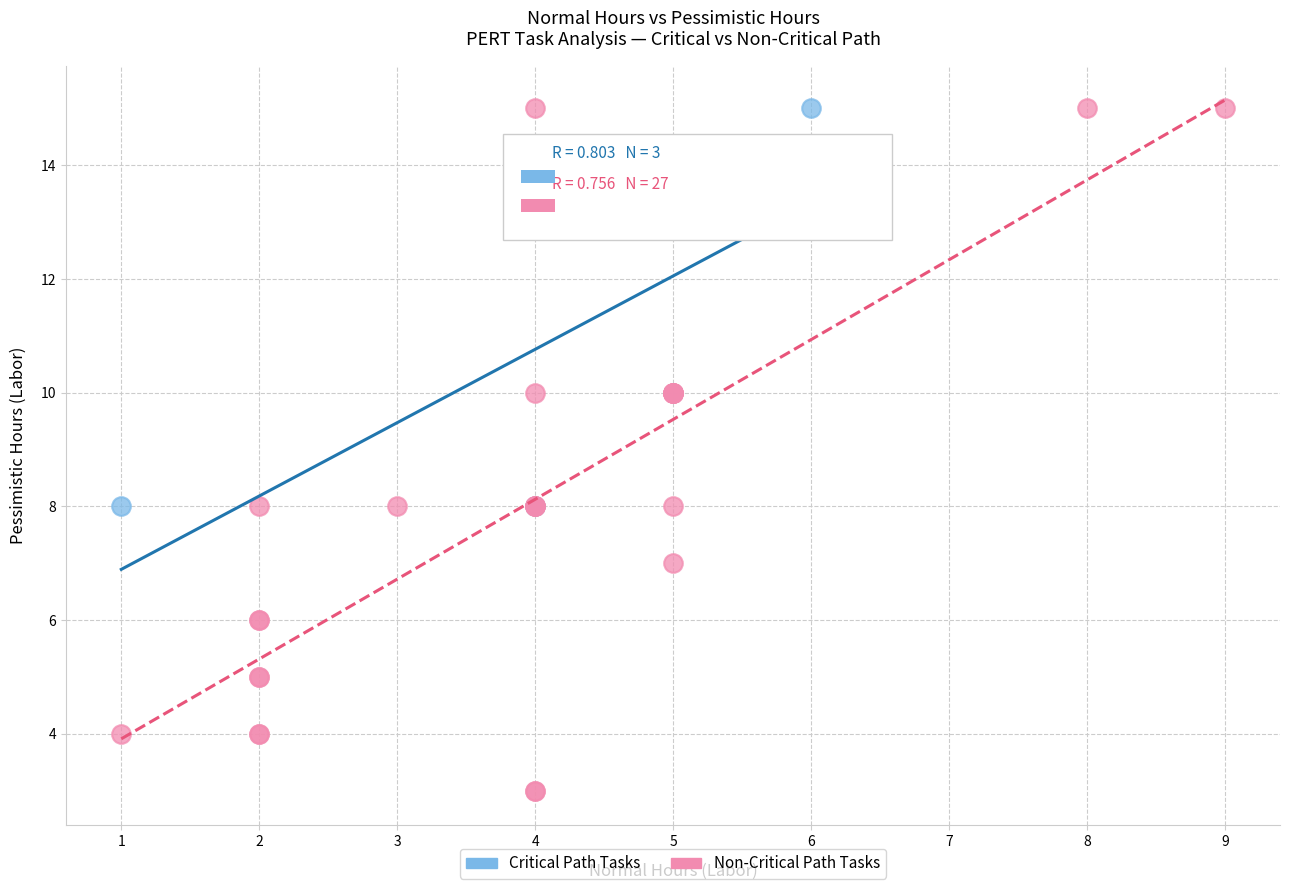

Which series has the widest spread of Y values?

Non-Critical Path Tasks